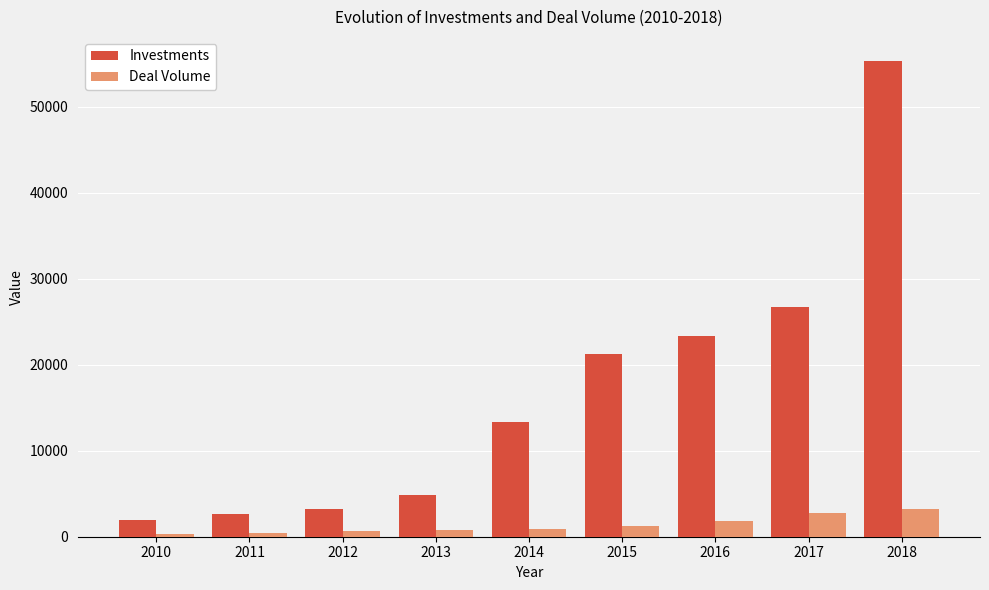

At how many categories does at least one series exceed 34770?

1